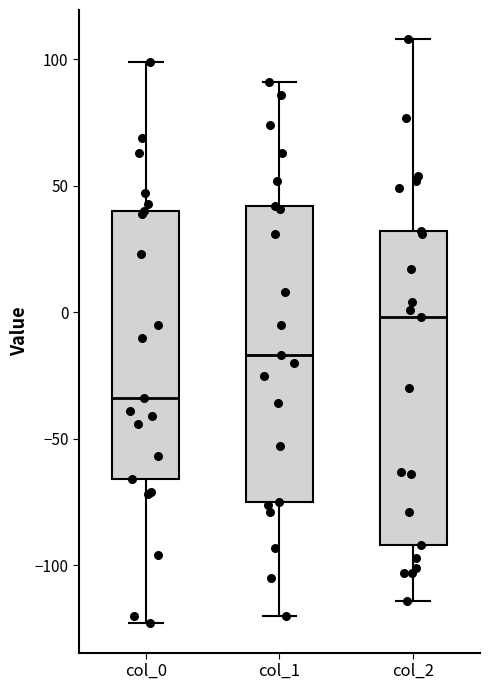

Where is the lower edge of the box for col_0 on the y-axis? The values are not printed on the chart, so give them approximately, as read against the axis.

-65